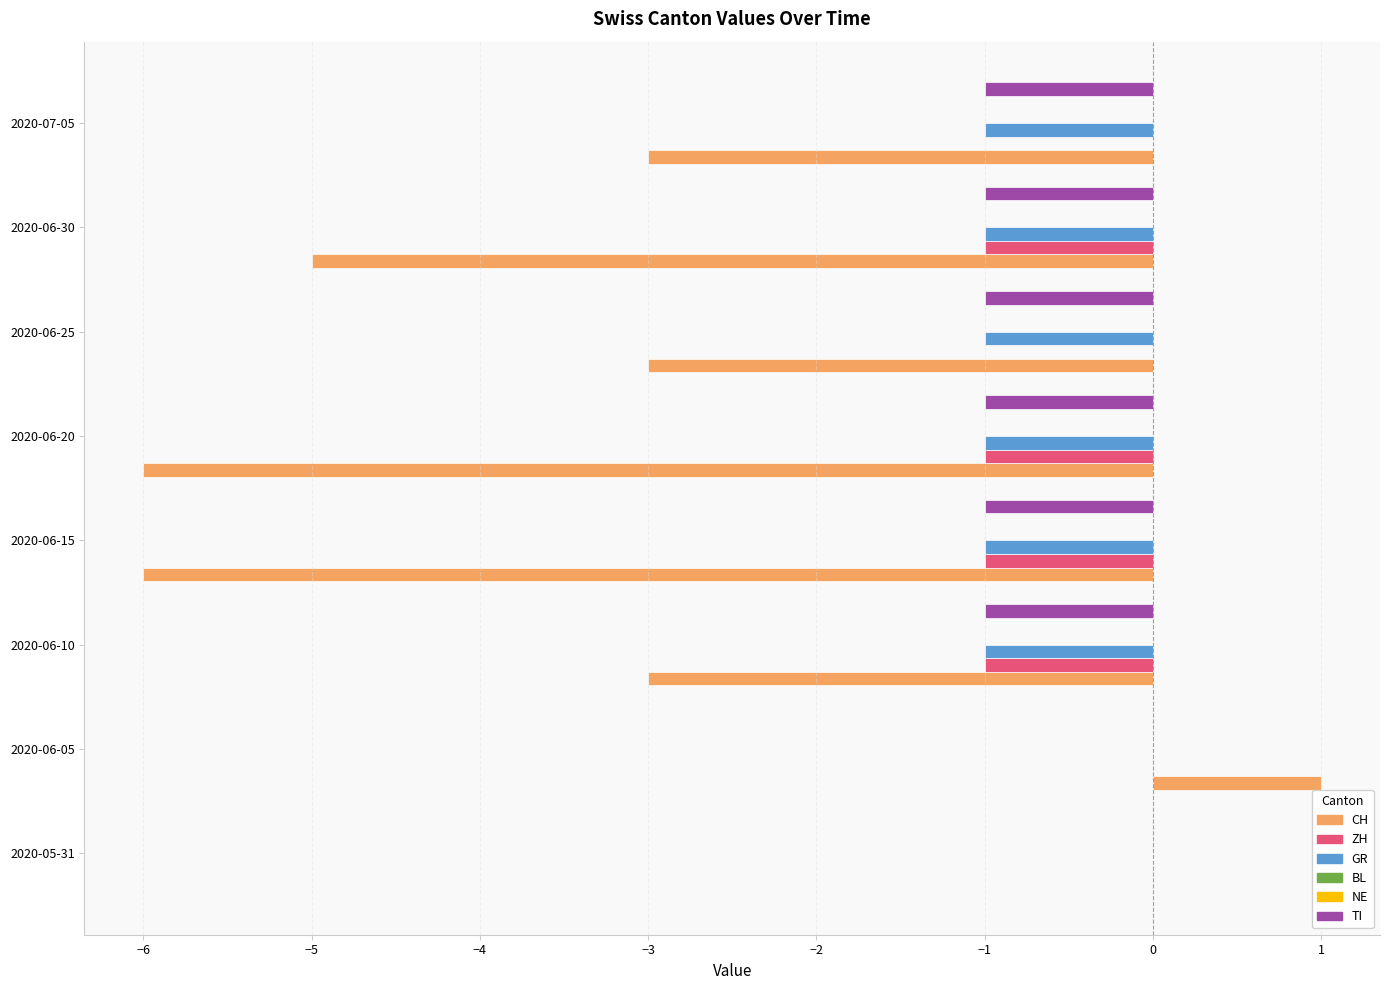

What is the smallest value displayed?

-6.0